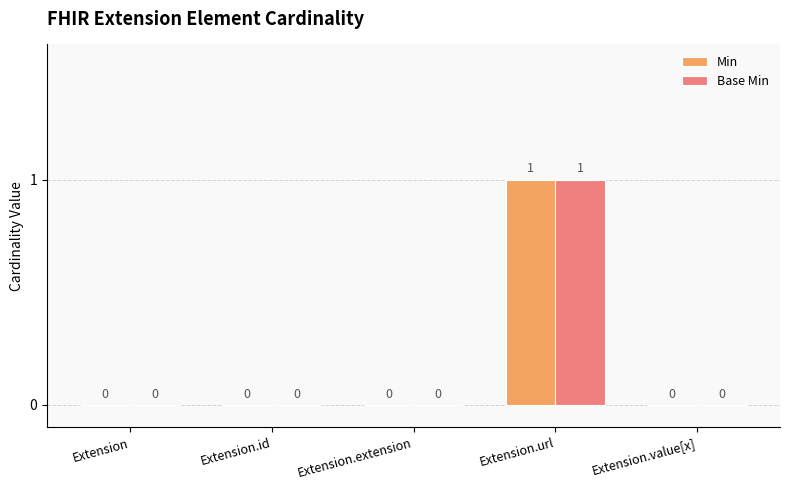

Which category has the highest value across all series?

Extension.url